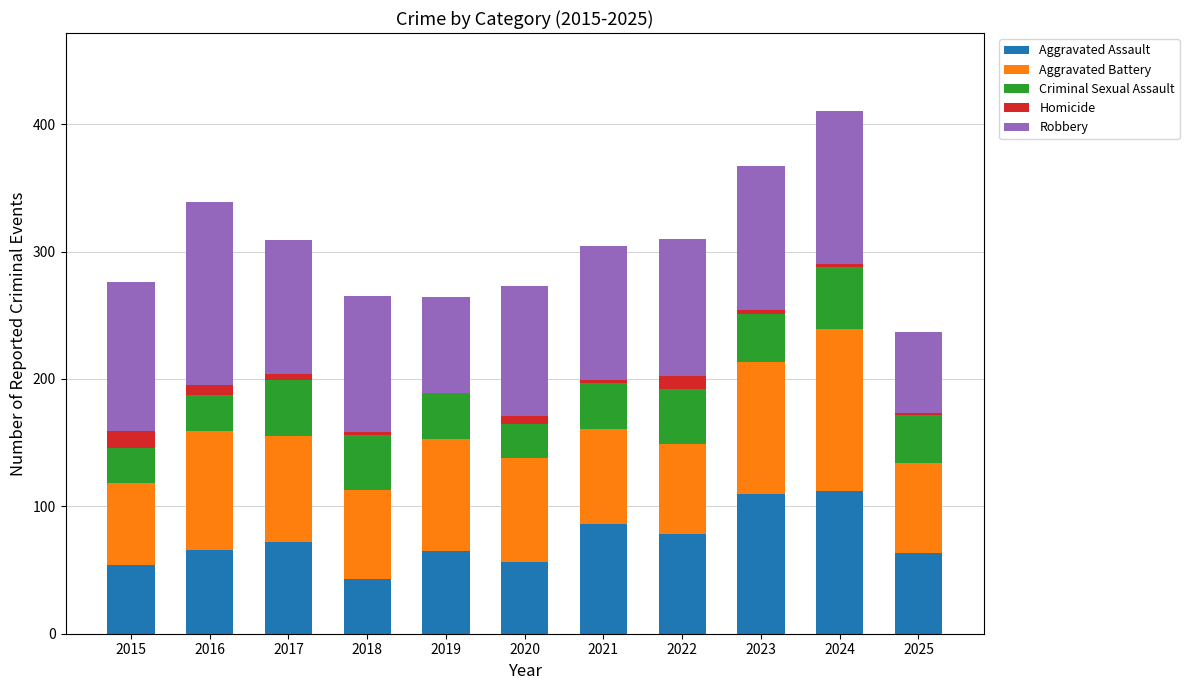

The Aggravated Assault series shows 43 at 2018. True or false?

True